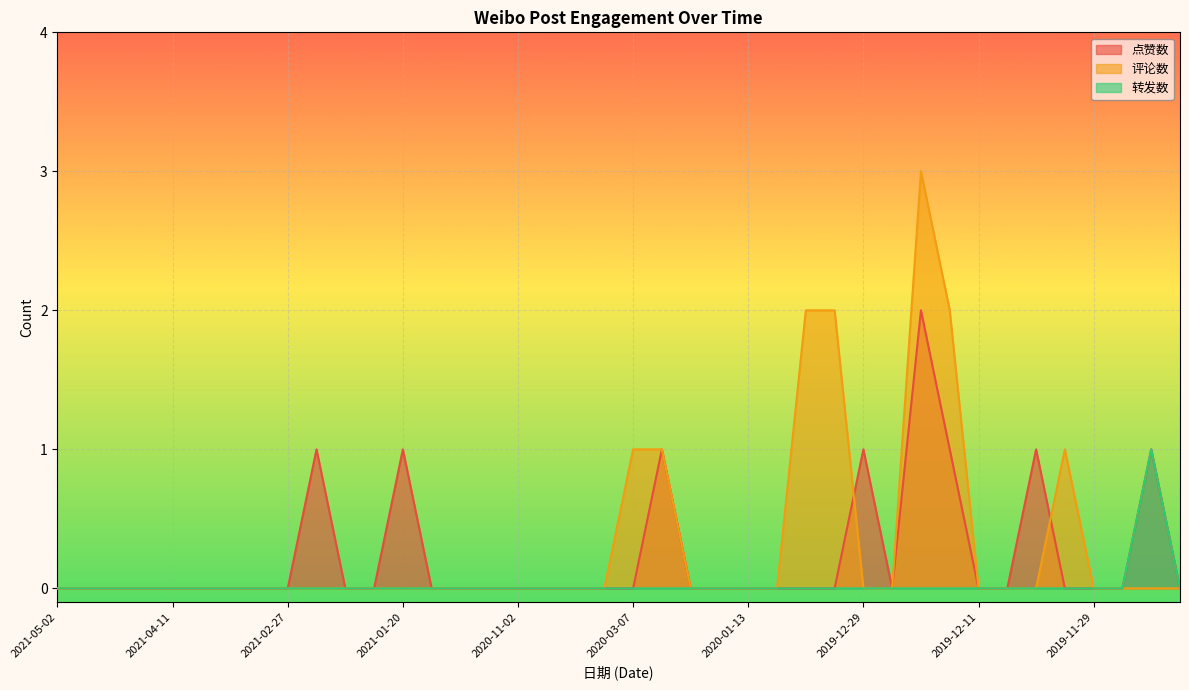

At which label does 点赞数 reach its peak?

2019-12-25